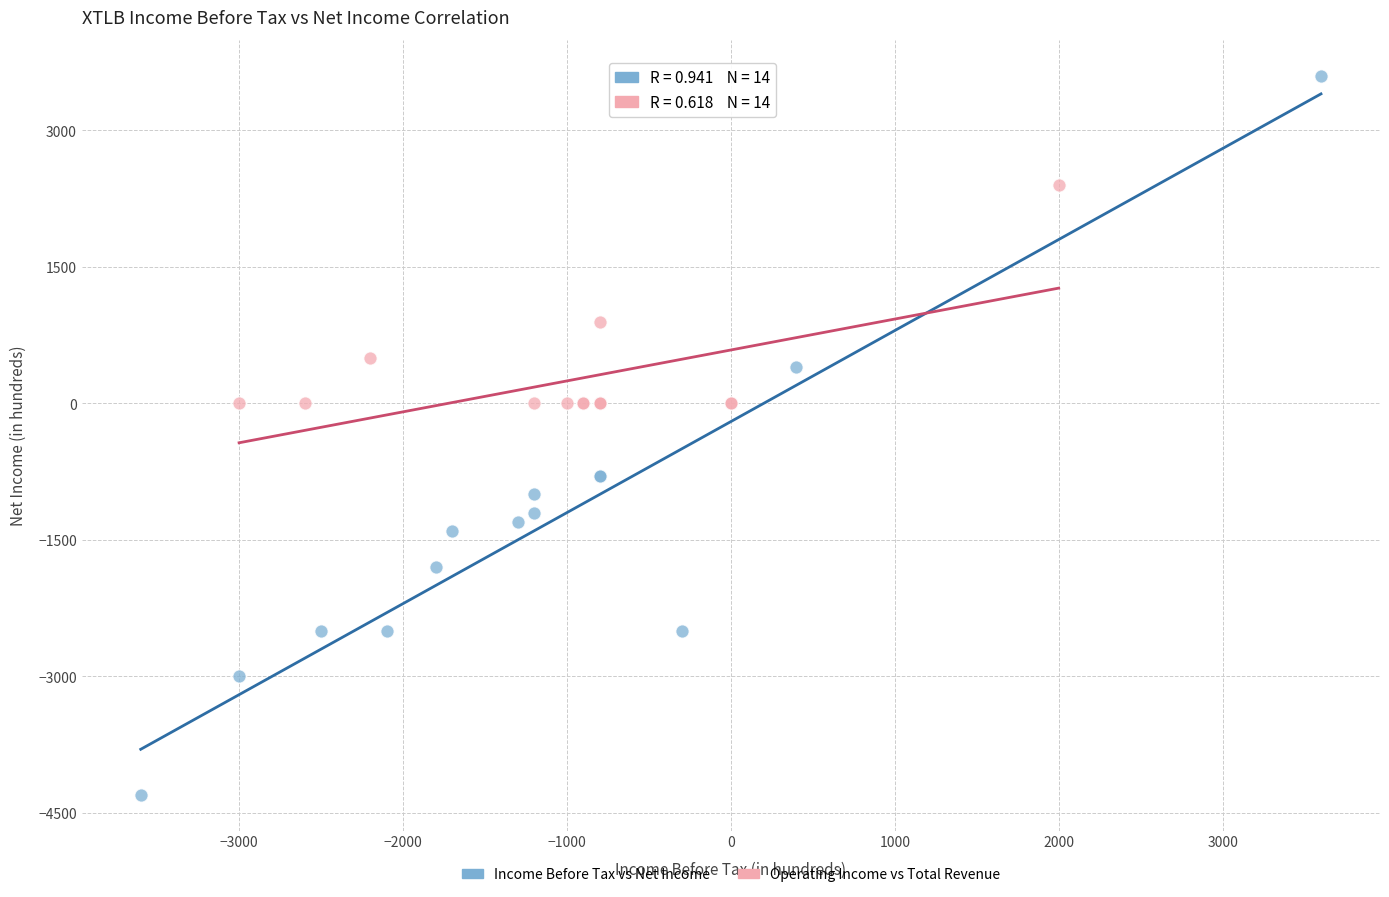

Which series reaches the maximum Y coordinate?

Income Before Tax vs Net Income